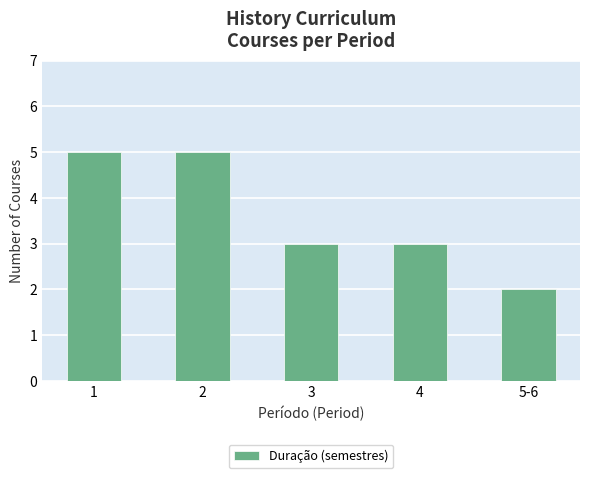

Are the bars horizontal?

No